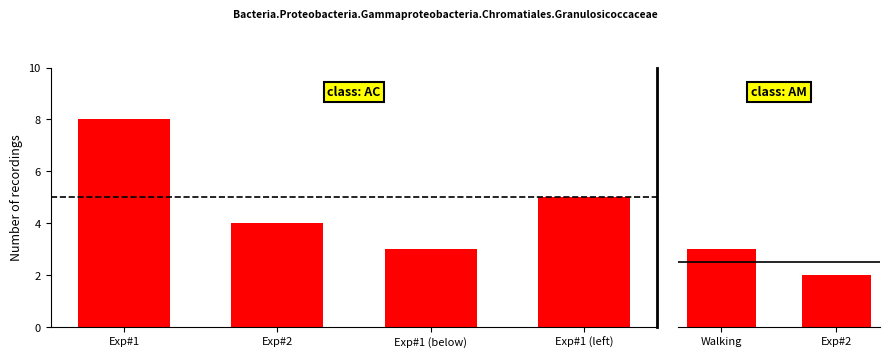

The chart shows a value of 2 at Exp#2. True or false?

True